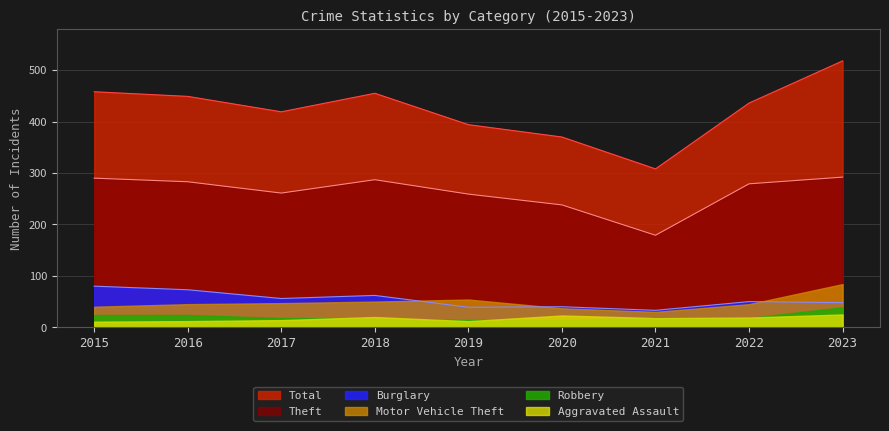

How many data points does each series have?

9